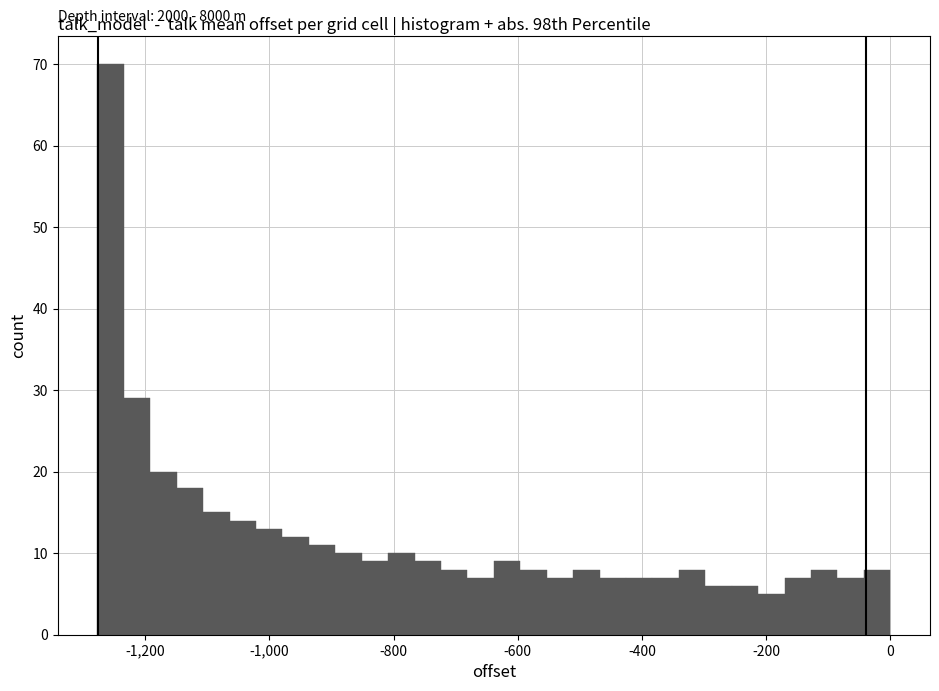

Around what value on the x-axis is the tallest bar? Give the approximate position of its centre, as read against the axis.

-1260